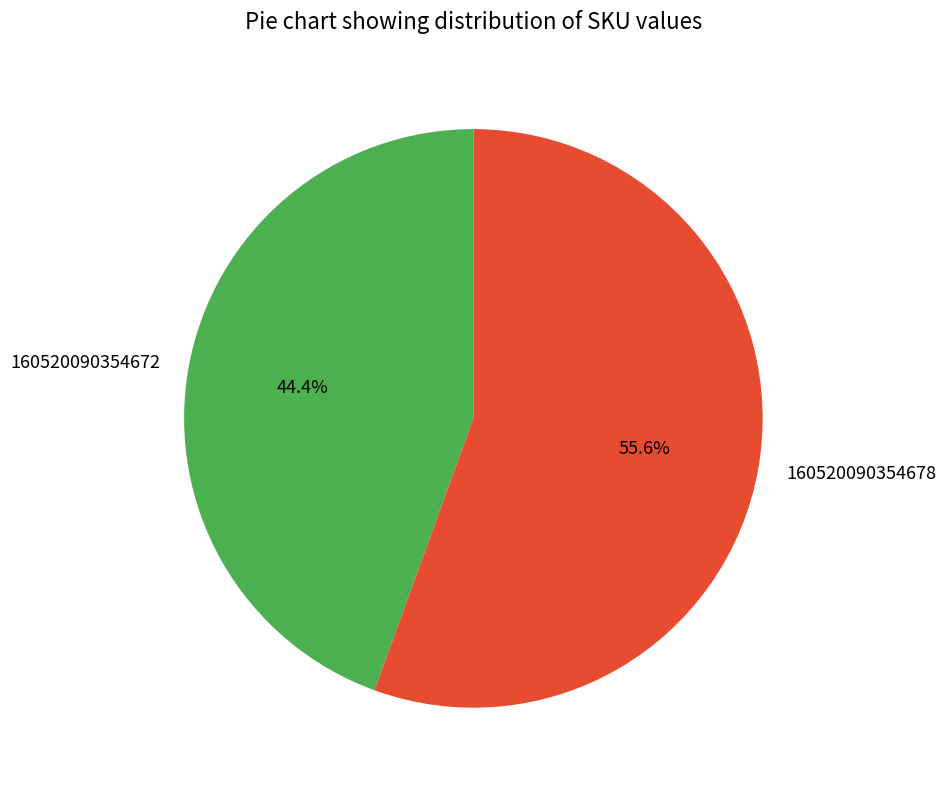

What is the ratio of the value at 160520090354672 to the value at 160520090354678?

0.8